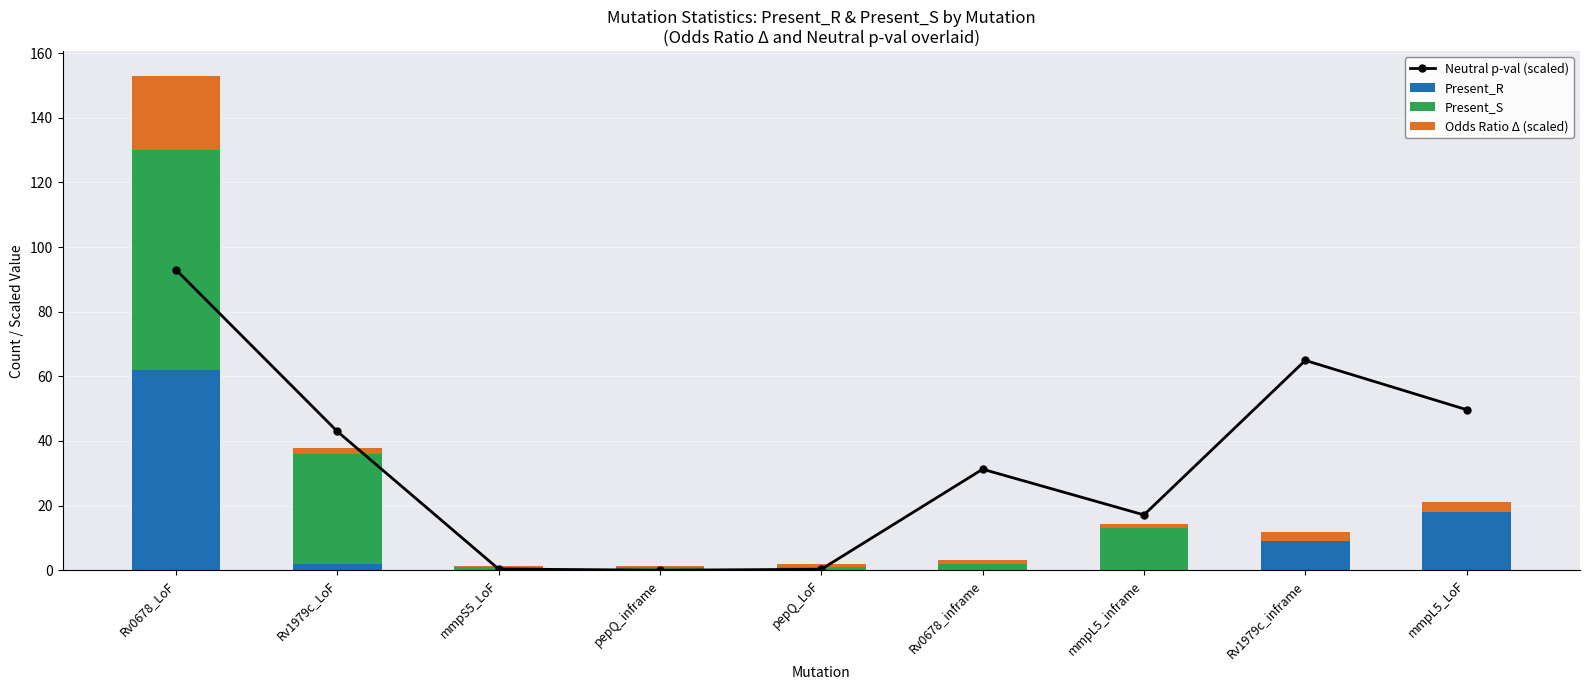

Reading left to right, list all the values displayed in this chart.

Neutral p-val (scaled): Rv0678_LoF=93.0	Rv1979c_LoF=43.0	mmpS5_LoF=0.4	pepQ_inframe=0.0	pepQ_LoF=0.3	Rv0678_inframe=31.2	mmpL5_inframe=17.1	Rv1979c_inframe=64.9	mmpL5_LoF=49.7
Present_R: Rv0678_LoF=62.0	Rv1979c_LoF=2.0	mmpS5_LoF=0.0	pepQ_inframe=0.0	pepQ_LoF=0.0	Rv0678_inframe=0.0	mmpL5_inframe=0.0	Rv1979c_inframe=9.0	mmpL5_LoF=18.0
Present_S: Rv0678_LoF=68.0	Rv1979c_LoF=34.0	mmpS5_LoF=1.0	pepQ_inframe=1.0	pepQ_LoF=1.0	Rv0678_inframe=2.0	mmpL5_inframe=13.0	Rv1979c_inframe=0.0	mmpL5_LoF=0.0
Odds Ratio Δ (scaled): Rv0678_LoF=22.9	Rv1979c_LoF=1.9	mmpS5_LoF=0.3	pepQ_inframe=0.4	pepQ_LoF=0.8	Rv0678_inframe=1.1	mmpL5_inframe=1.4	Rv1979c_inframe=2.7	mmpL5_LoF=3.0